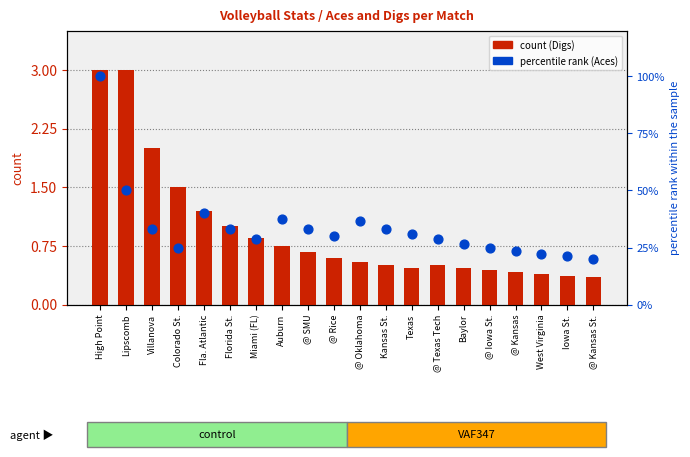

Which series has the widest spread of Y values?

Digs